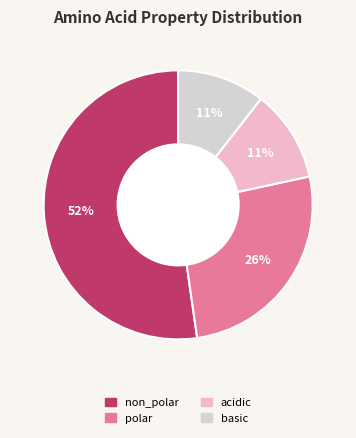

Count the number of slices in the pie.

4